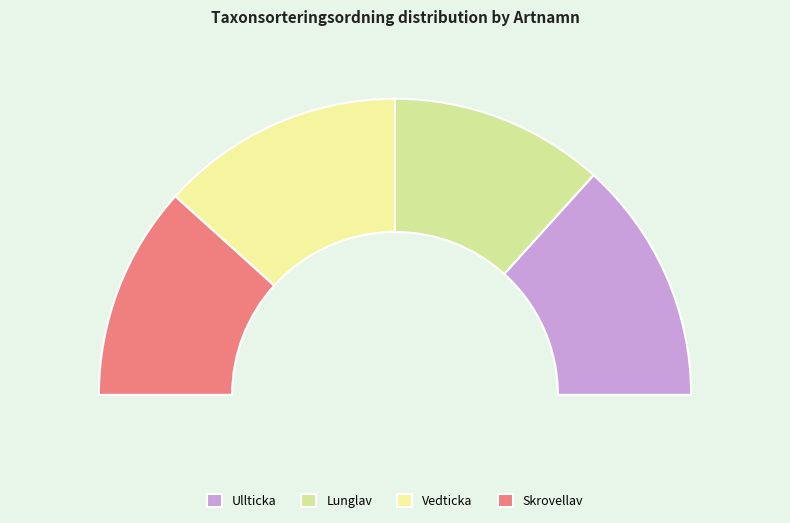

The Skrovellav slice represents 23% of the pie. True or false?

True